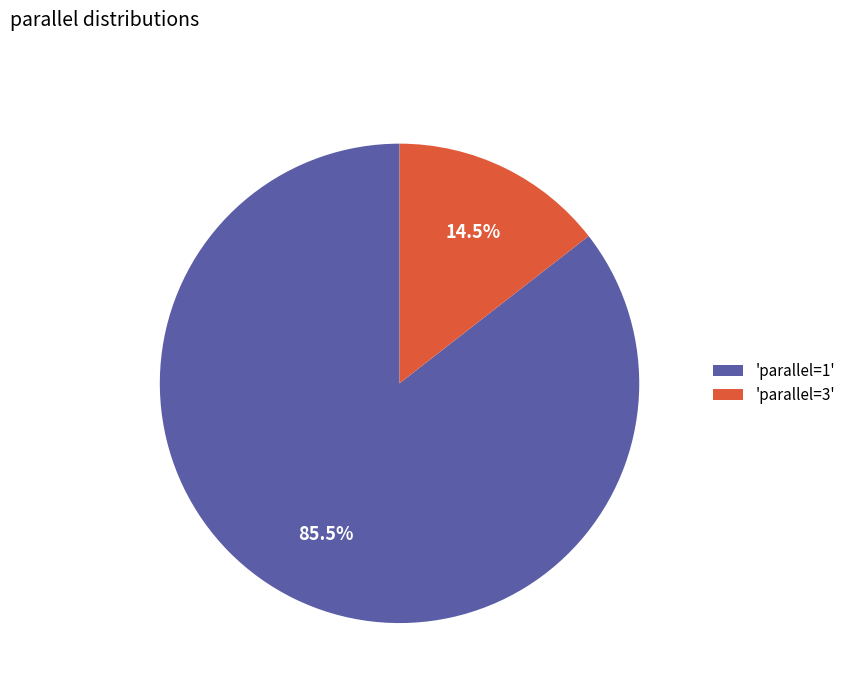

Combined, do 'parallel=1' and 'parallel=3' account for over 50%?

Yes